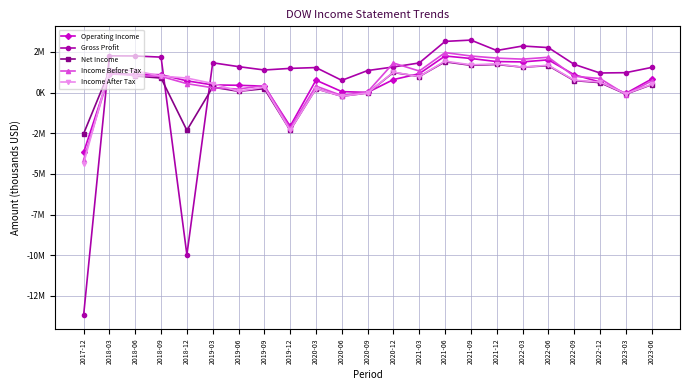

What are all the series names shown in the legend?

Operating Income, Gross Profit, Net Income, Income Before Tax, Income After Tax